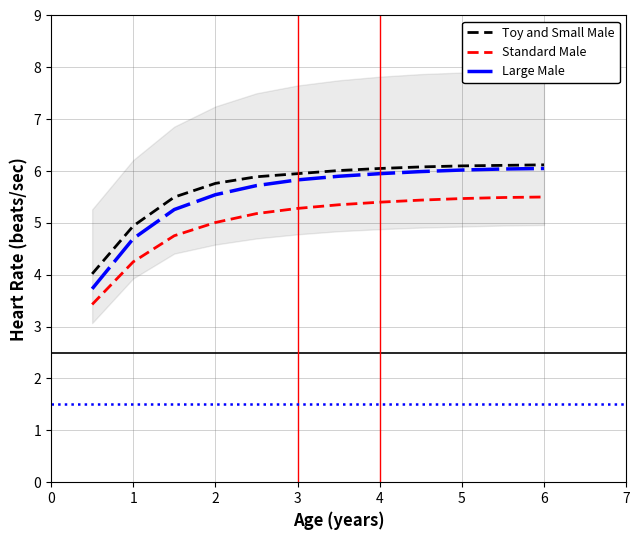

At how many categories does at least one series exceed 5?

10